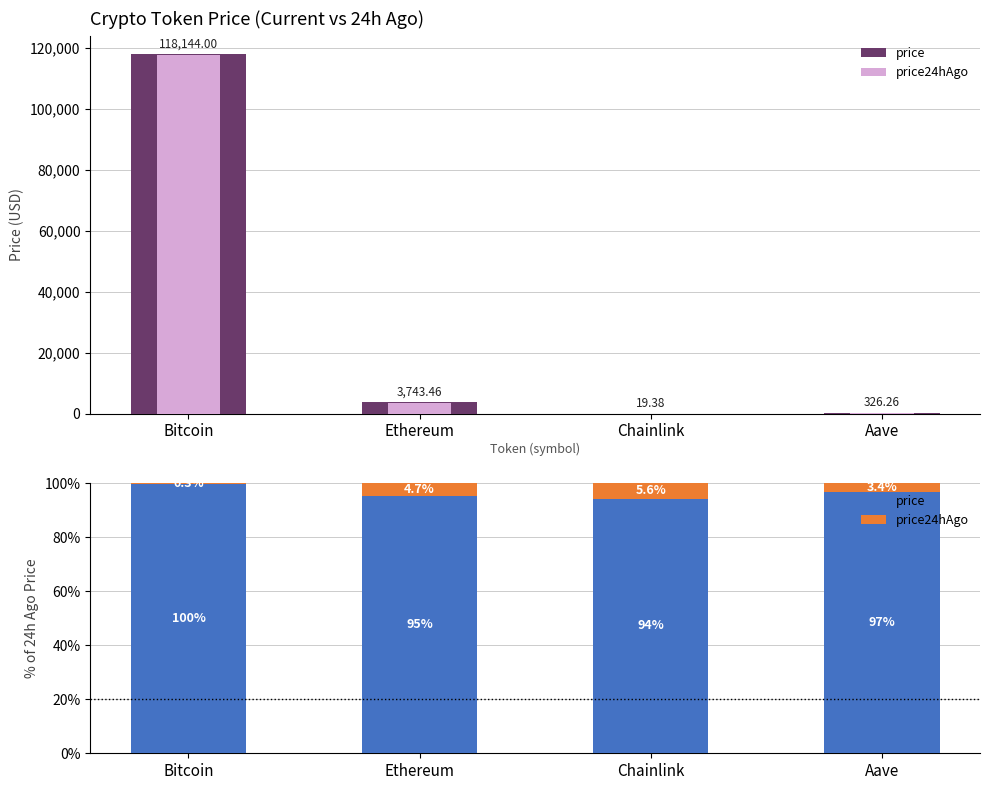

What is the lowest value of the price24hAgo series?

0.3